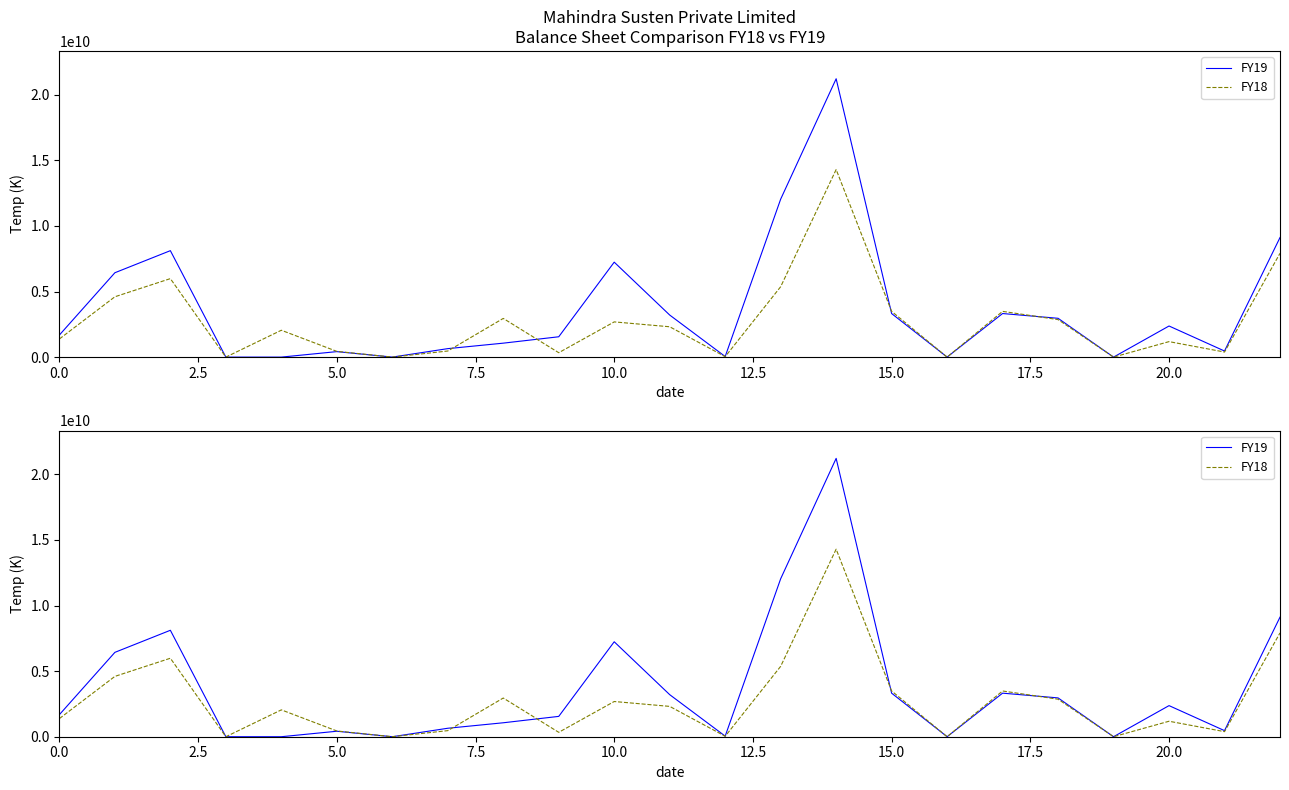

In FY19, how many points are lower than both neighbors (excluding endpoints)?

5